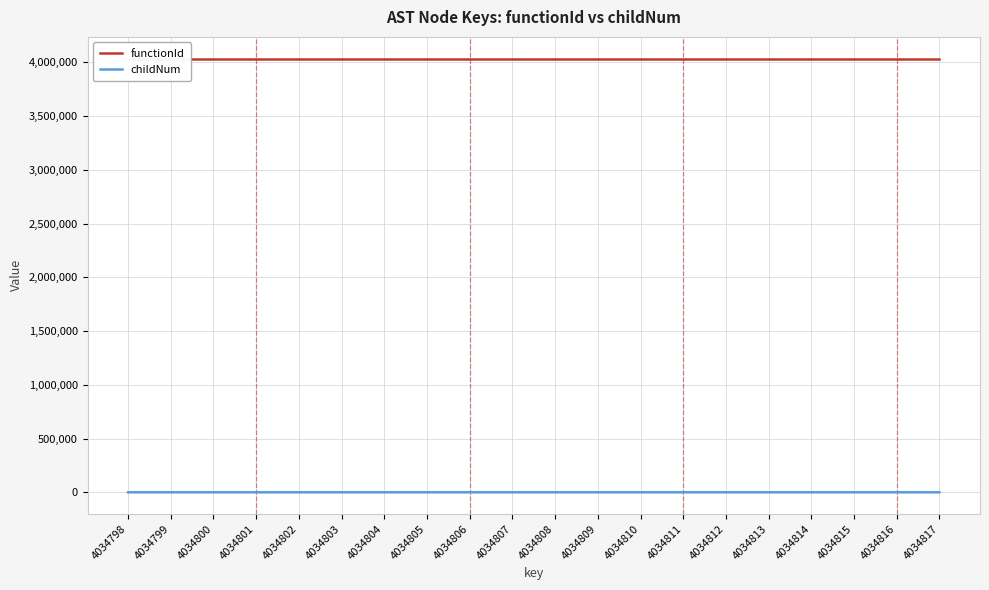

What are all the series names shown in the legend?

functionId, childNum